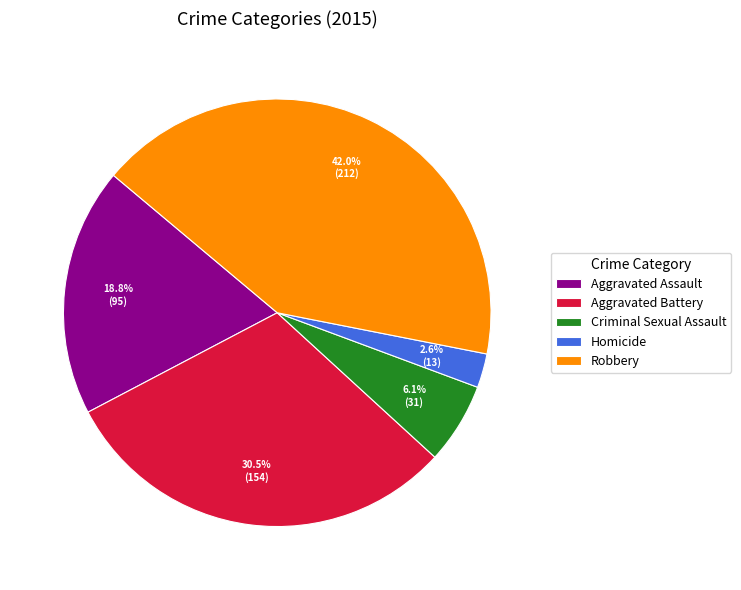

Rank the categories by value from lowest to highest.

Homicide, Criminal Sexual Assault, Aggravated Assault, Aggravated Battery, Robbery